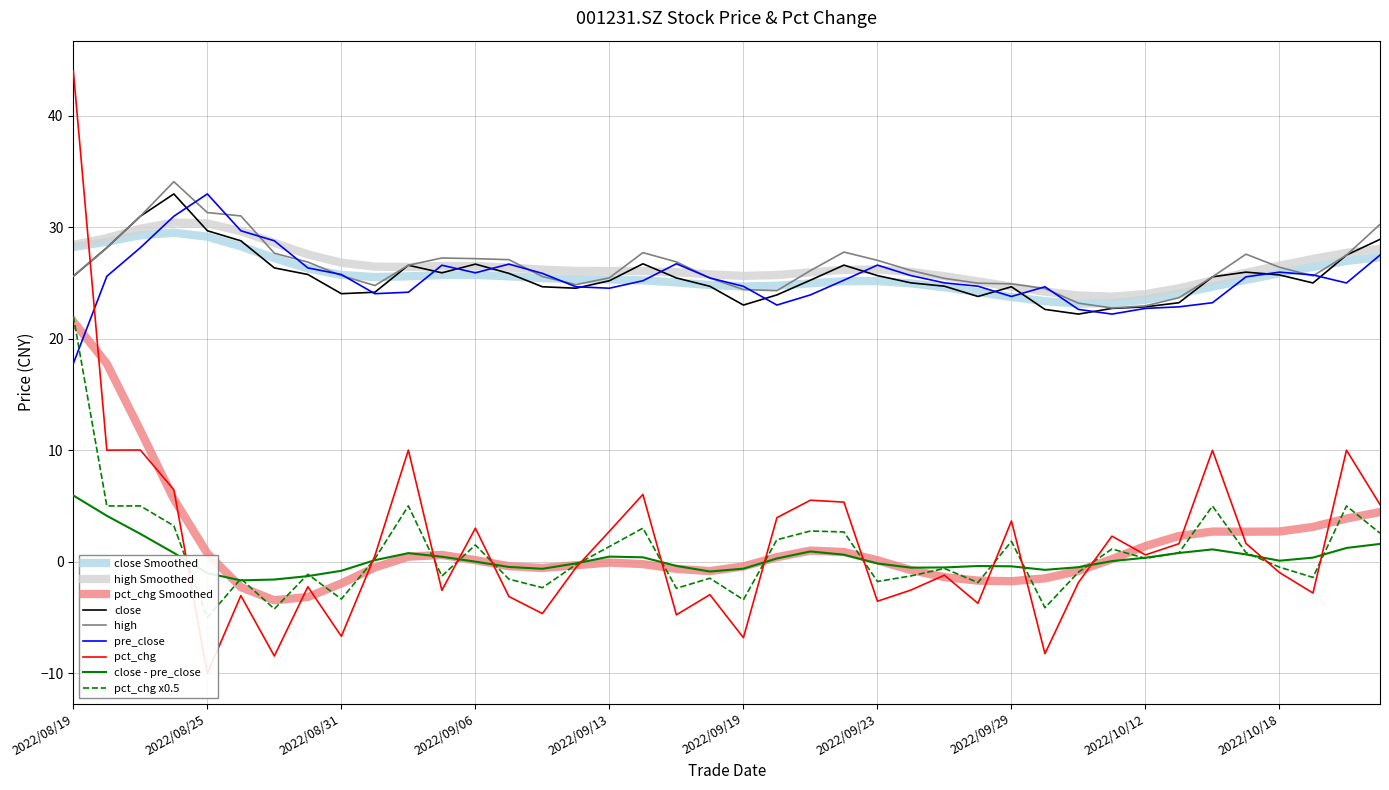

What is the label of the 8th point from the right?

2022/10/12